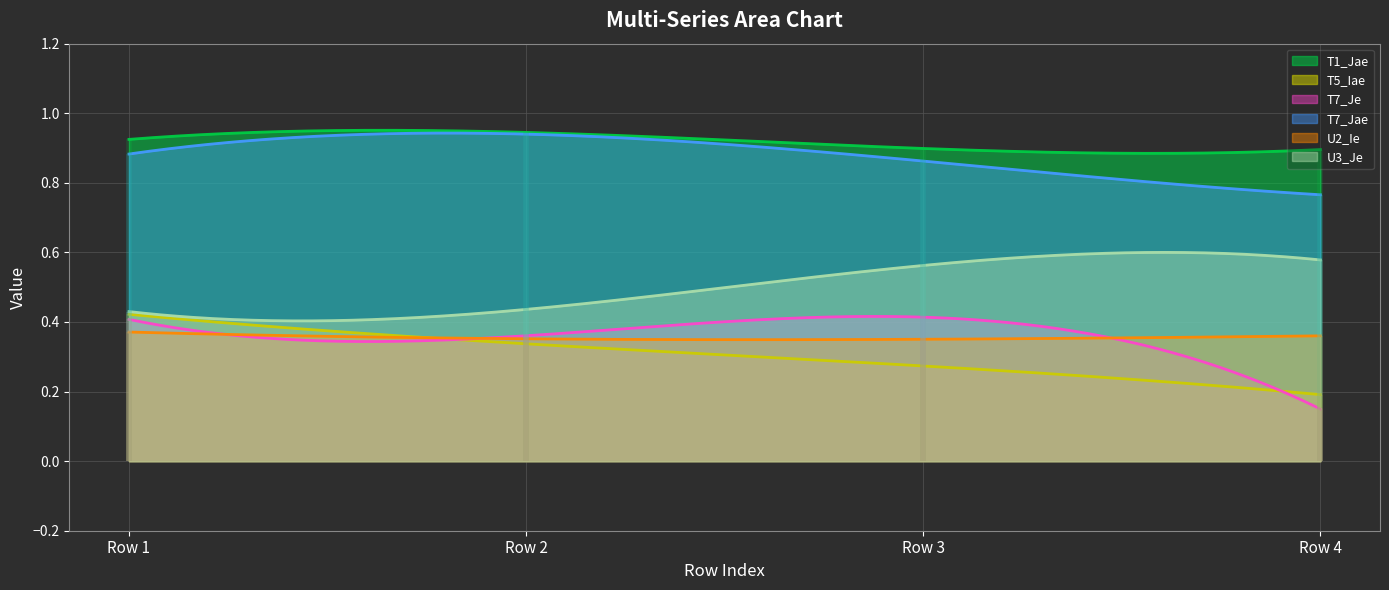

Rank the series at Row 2 from lowest to highest value.

T5_Iae, U2_Ie, T7_Je, U3_Je, T7_Jae, T1_Jae